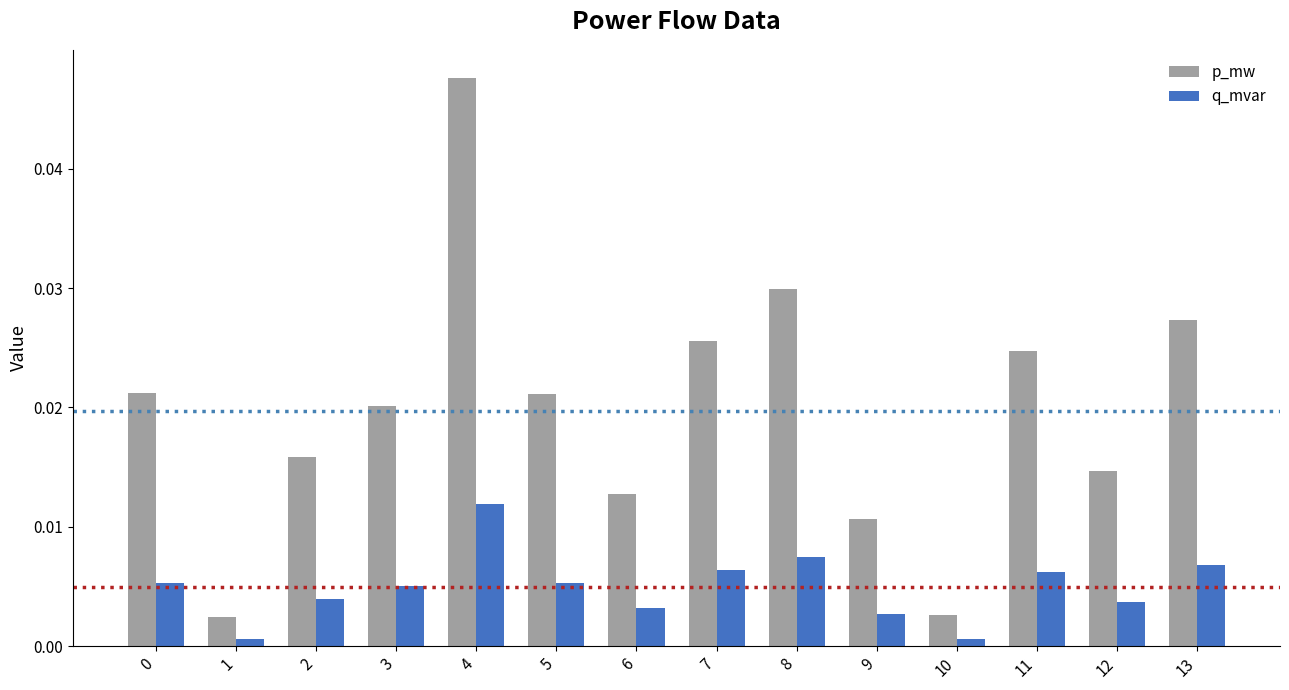

Rank the series at 2 from lowest to highest value.

q_mvar, p_mw